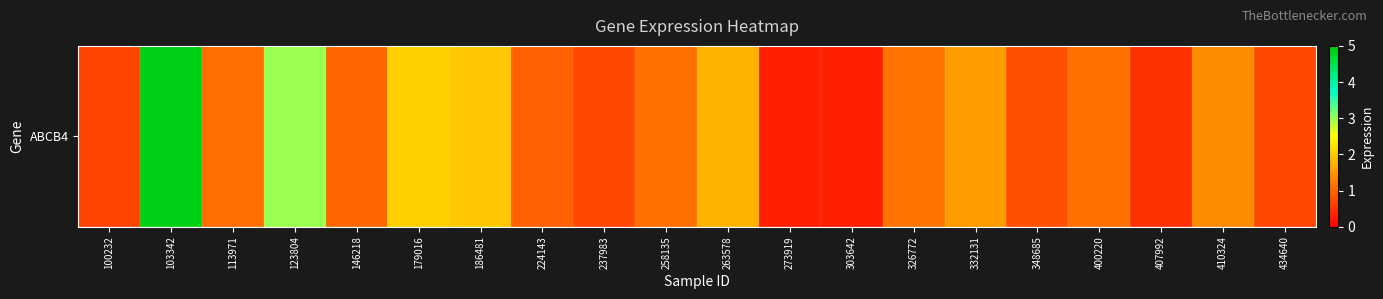

Count the number of categories in the chart.

20